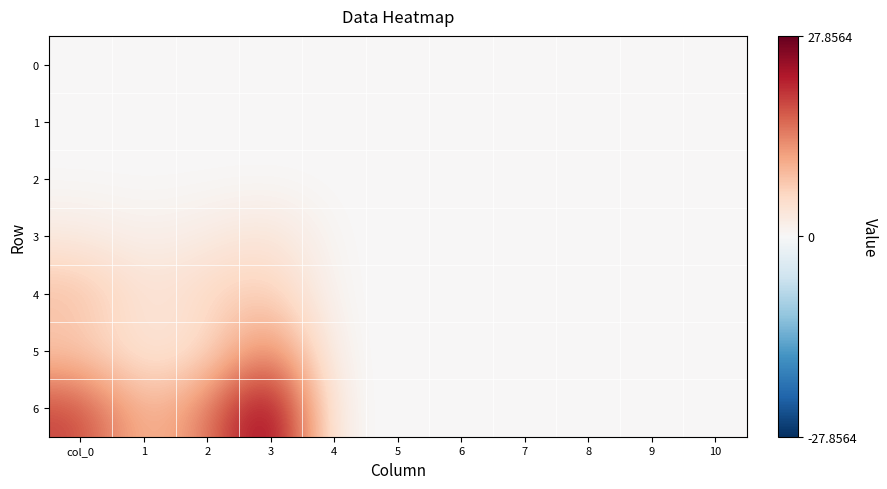

Between 1 and 6, which is larger?

1